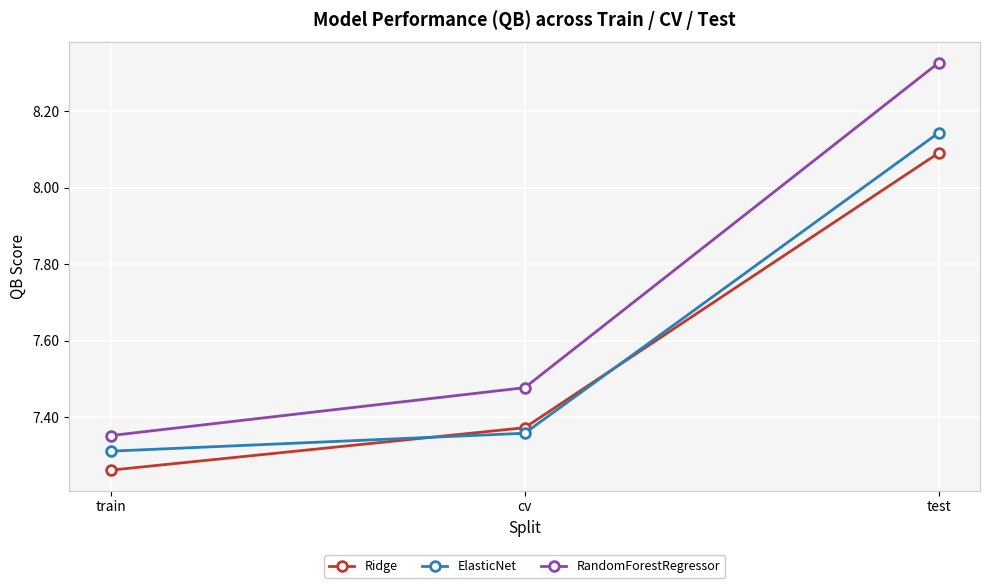

At which label does RandomForestRegressor reach its minimum?

train